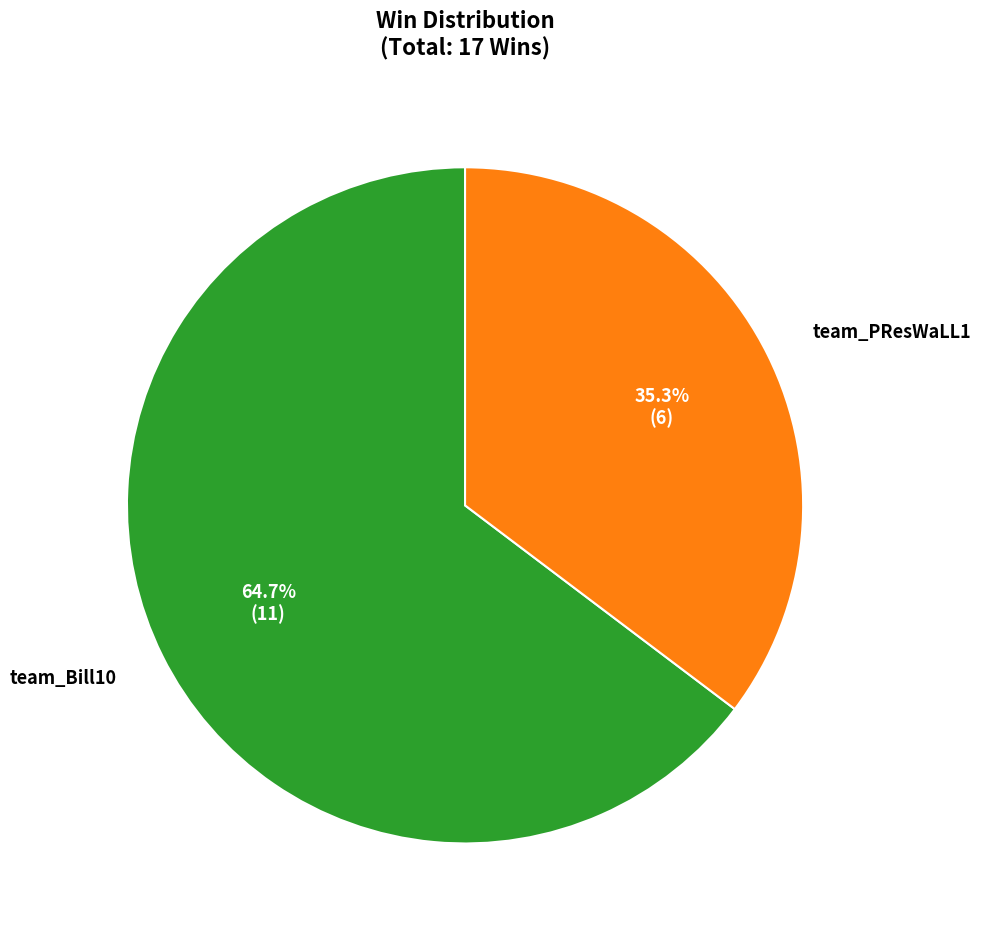

To the nearest percent, what is the difference between the largest and smallest slice percentages?

29%